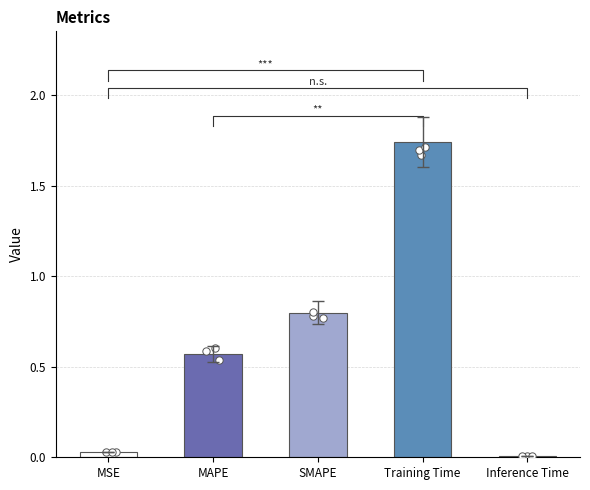

Which has a higher value, SMAPE or MAPE?

SMAPE